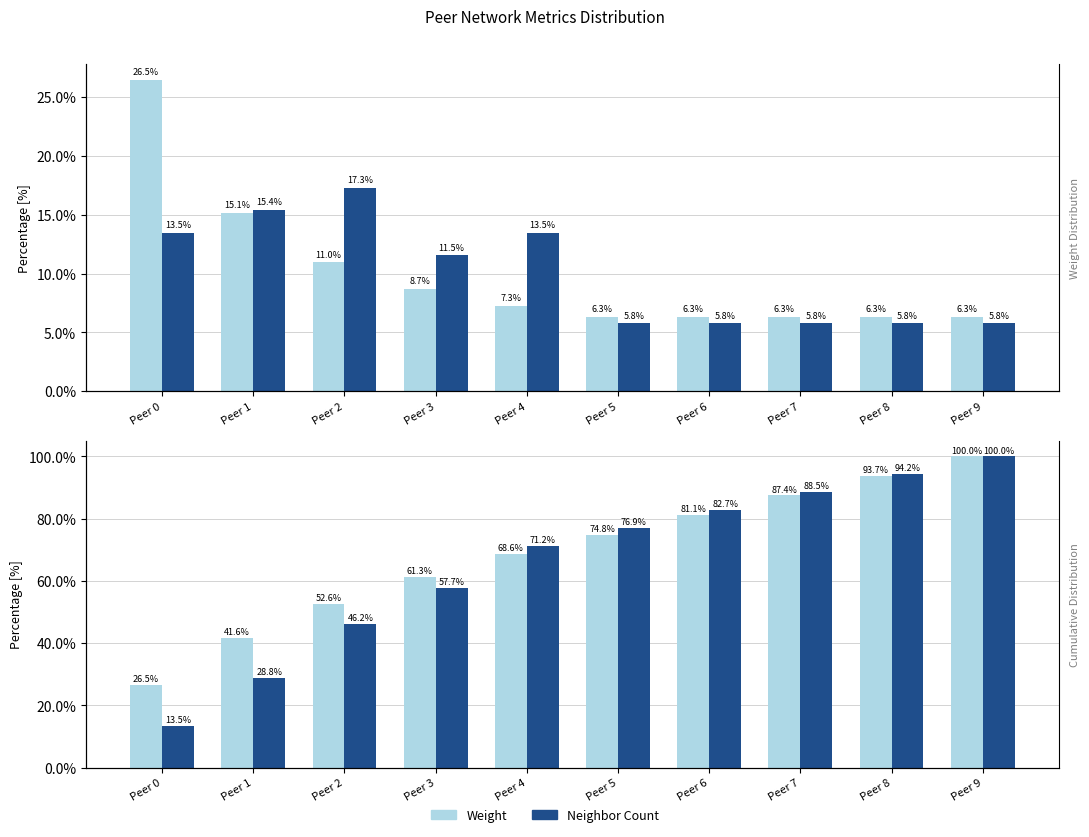

Reading left to right, list all the values displayed in this chart.

Weight: 26.5	15.1	11.0	8.7	7.3	6.3	6.3	6.3	6.3	6.3
Neighbor Count: 13.5	15.4	17.3	11.5	13.5	5.8	5.8	5.8	5.8	5.8
Weight (cumulative): 26.5	41.6	52.6	61.3	68.6	74.8	81.1	87.4	93.7	100.0
Neighbor Count (cumulative): 13.5	28.8	46.2	57.7	71.2	76.9	82.7	88.5	94.2	100.0